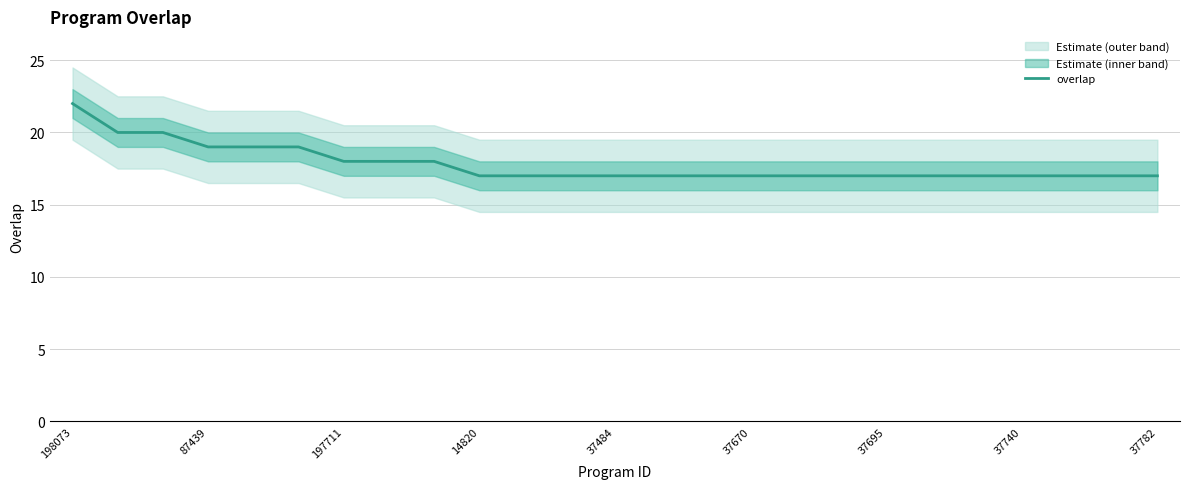

What is the maximum value for overlap?

22